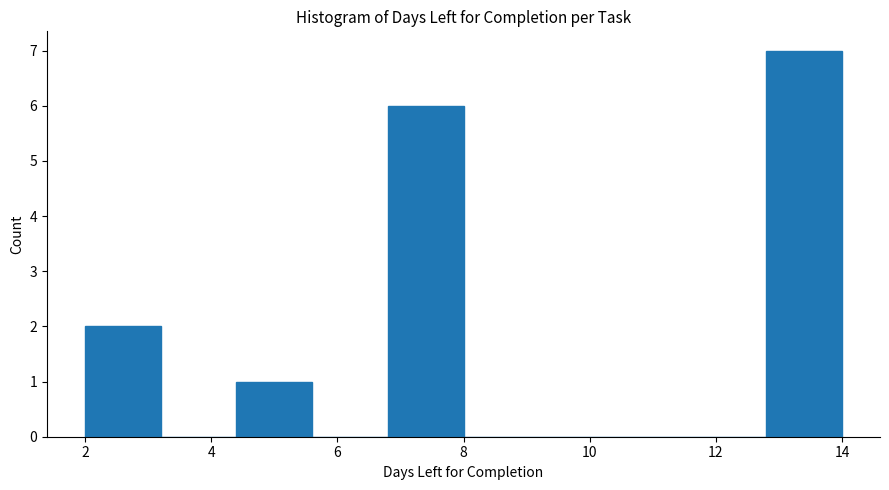

Which range on the x-axis has the tallest bar?

12.8 to 14.0